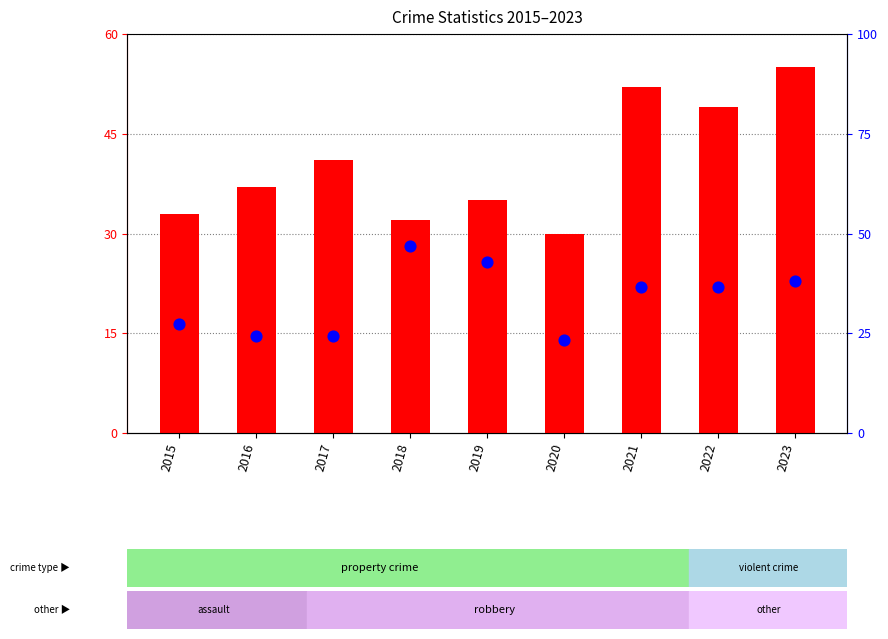

At how many categories does at least one series exceed 31?

8